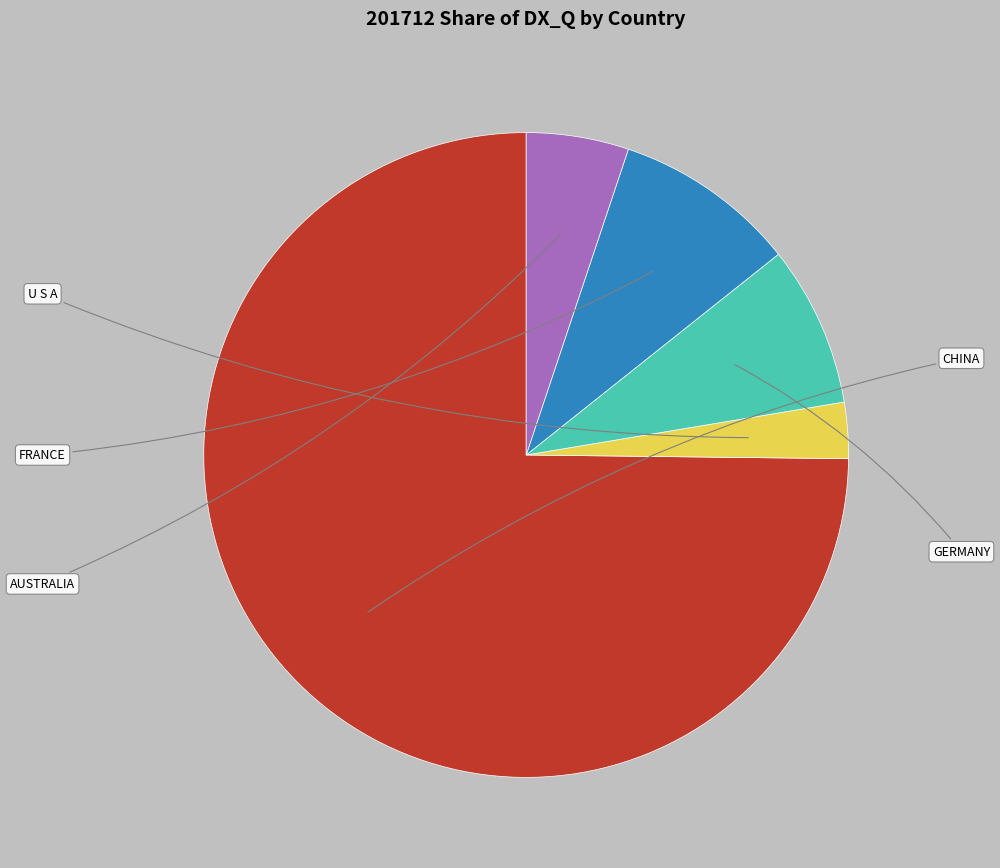

How many segments does this pie chart have?

5